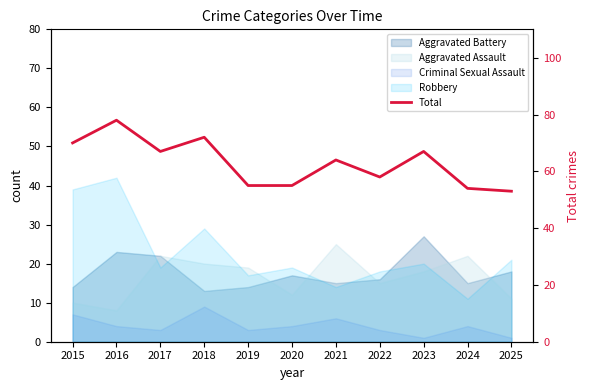

List the labels in order of value, smallest first.

2025, 2024, 2019, 2020, 2022, 2021, 2017, 2023, 2015, 2018, 2016